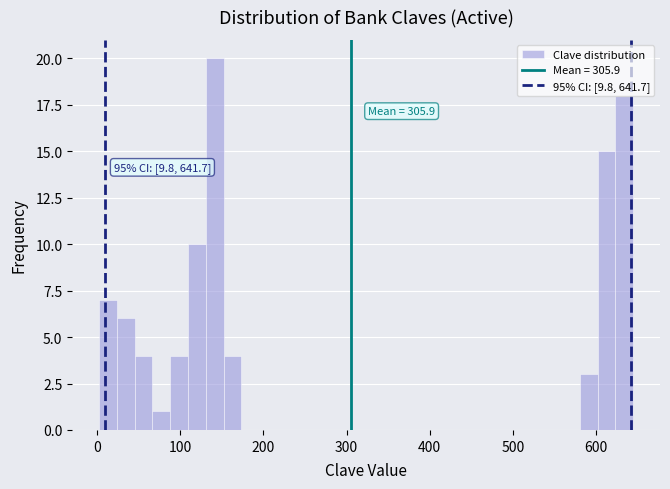

Read against the x-axis, roughly where is the centre of the tallest bar?

140